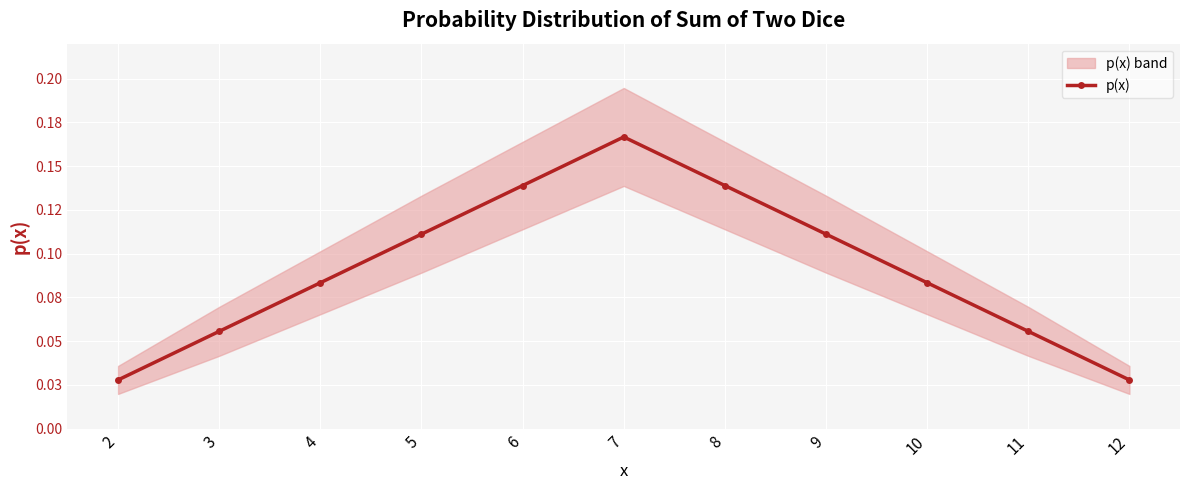

What is the difference between the values at 2 and 4?

0.1